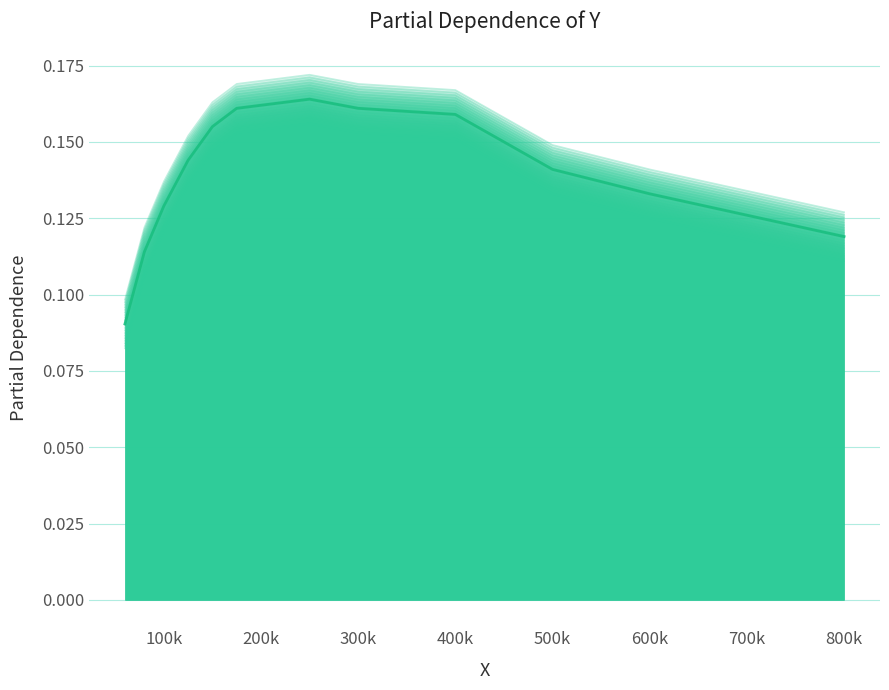

How many series are shown in this chart?

1